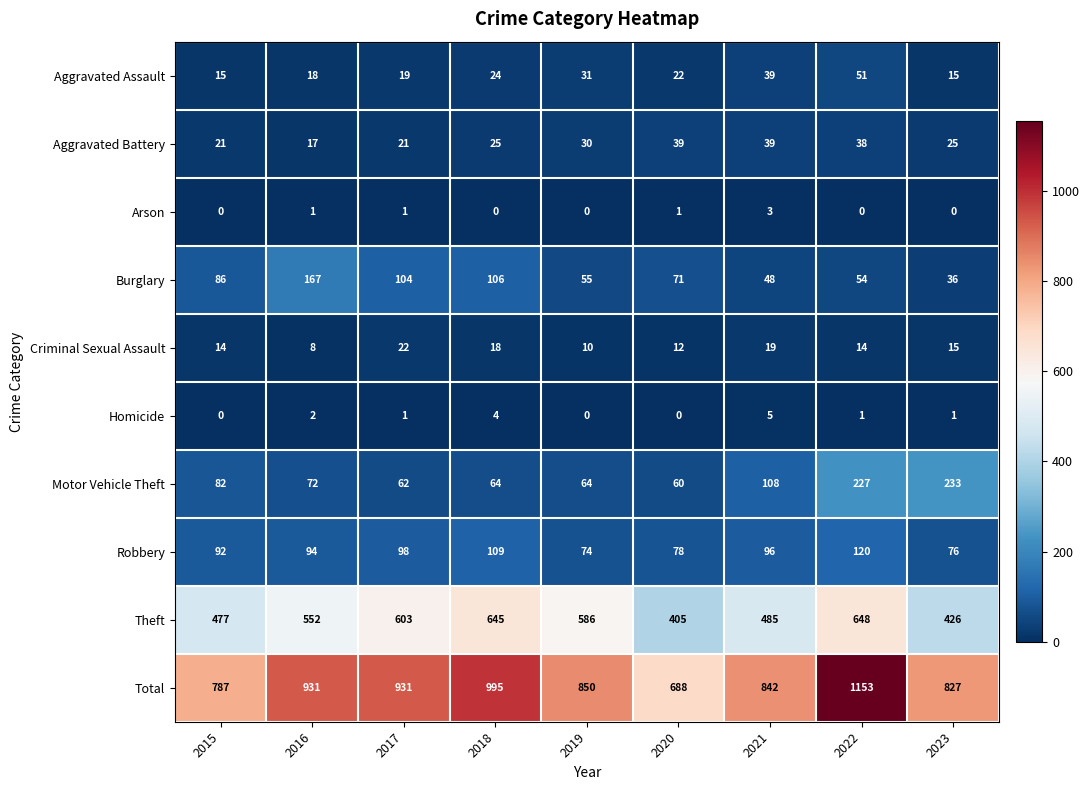

List the series in order of their peak value, highest first.

Total, Theft, Motor Vehicle Theft, Burglary, Robbery, Aggravated Assault, Aggravated Battery, Criminal Sexual Assault, Homicide, Arson